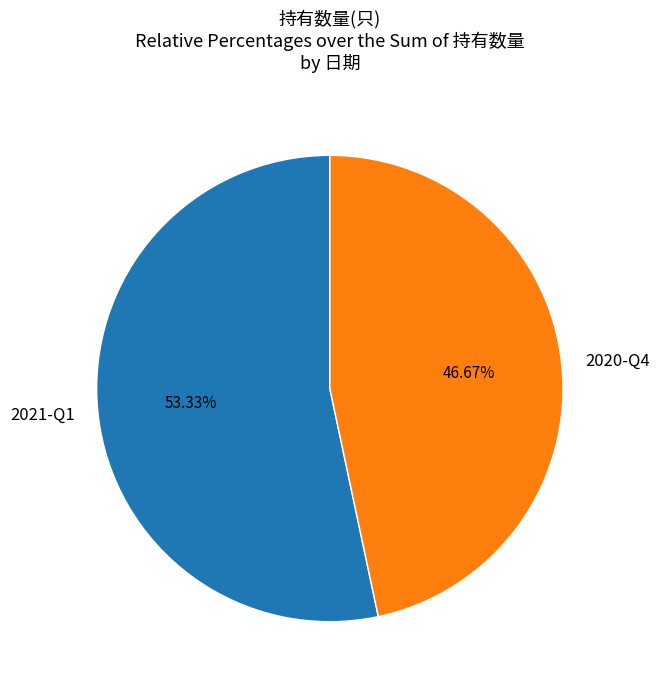

To the nearest percent, what portion does 2021-Q1 represent?

53%